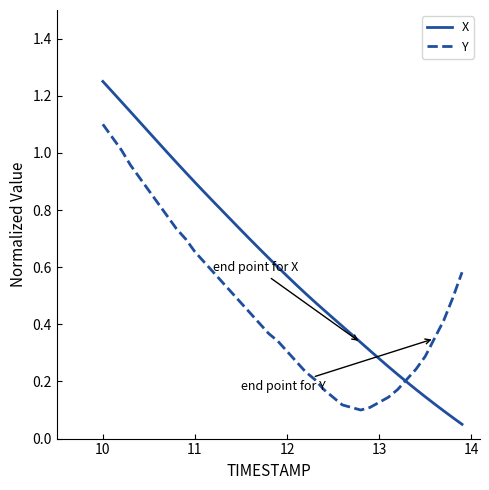

List the series in order of their peak value, highest first.

X, Y